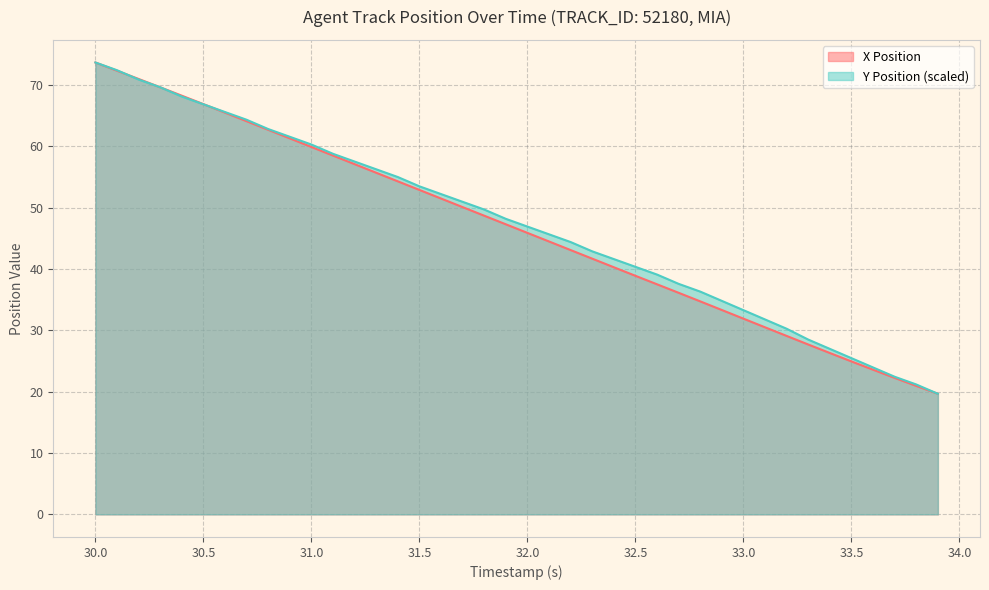

True or false: X Position has more than 0 points higher than both neighbors.

False